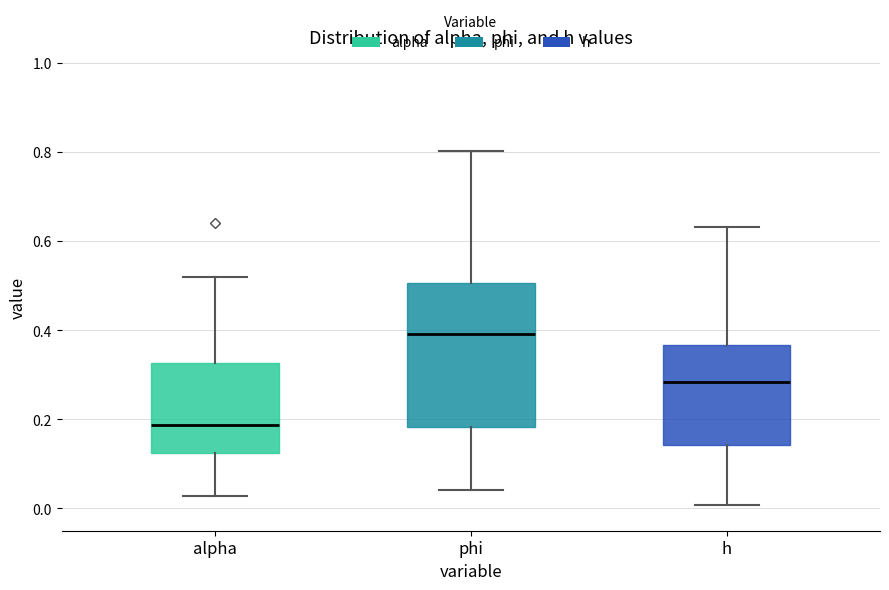

Where does the lower whisker of the box for alpha end on the y-axis? The values are not printed on the chart, so give them approximately, as read against the axis.

0.02